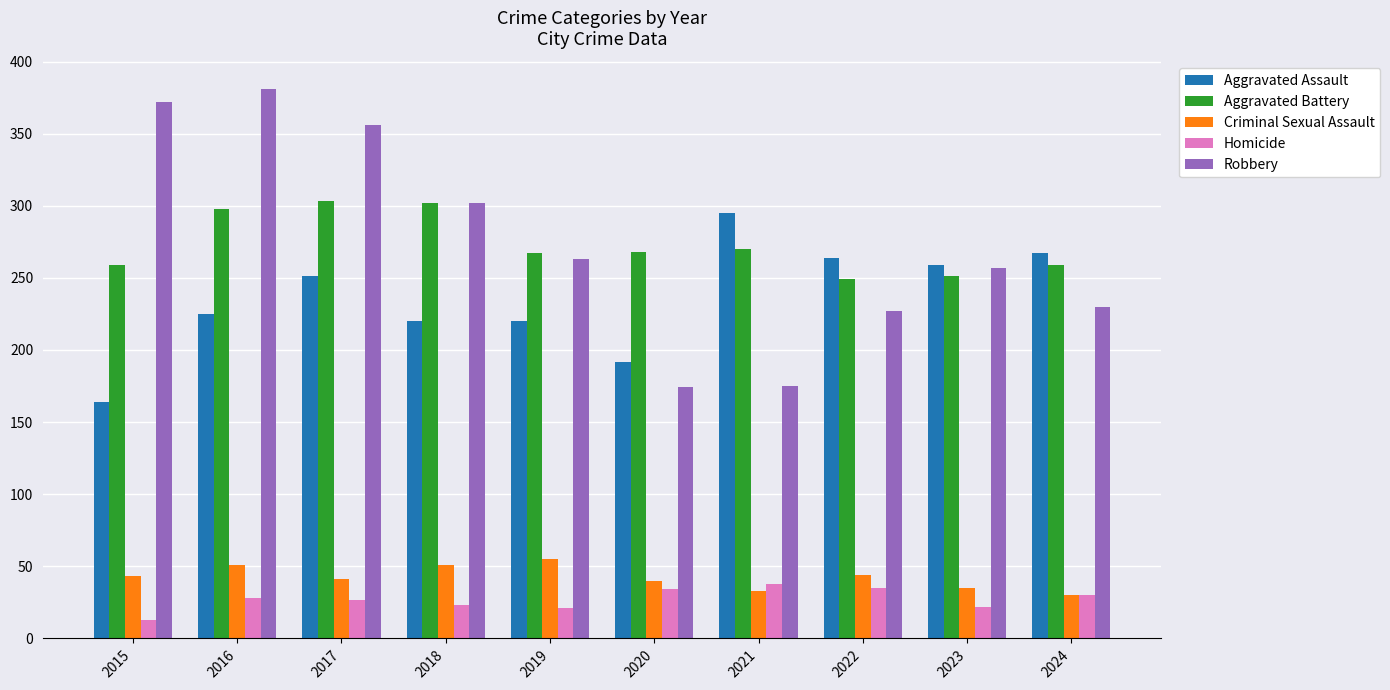

List the series in order of their peak value, lowest first.

Homicide, Criminal Sexual Assault, Aggravated Assault, Aggravated Battery, Robbery